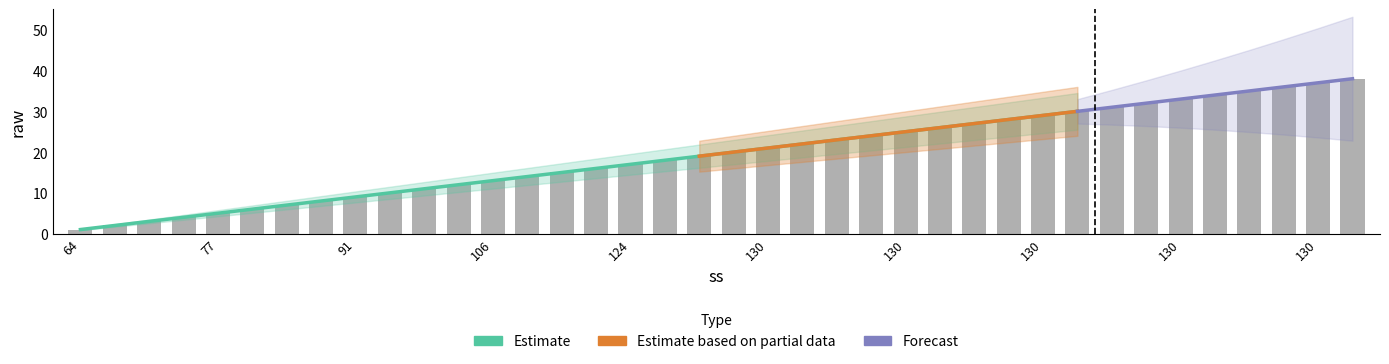

What is the average value?

20